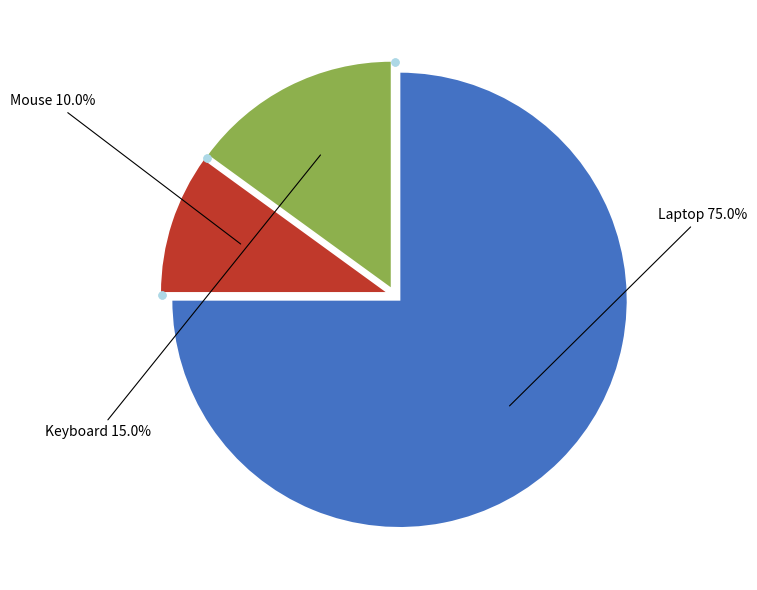

To the nearest percent, what is the average slice percentage?

33%